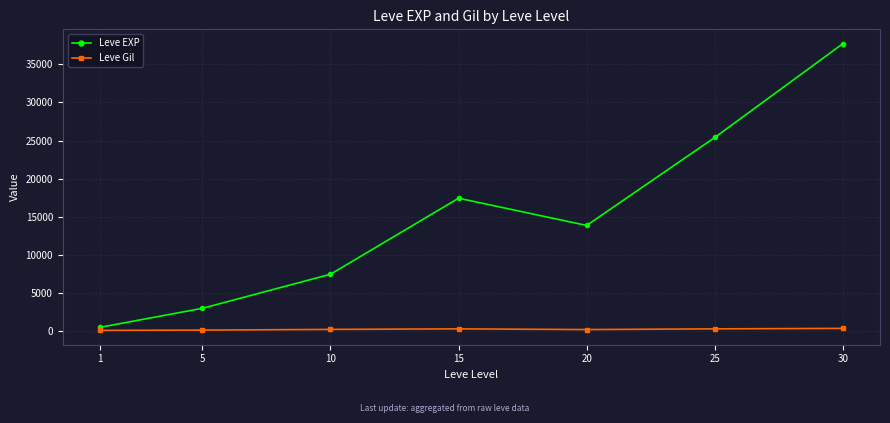

How many data points in Leve Gil are less than 242?

3